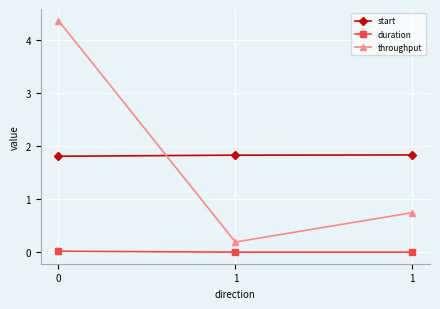

Rank the series at 0 from lowest to highest value.

duration, start, throughput